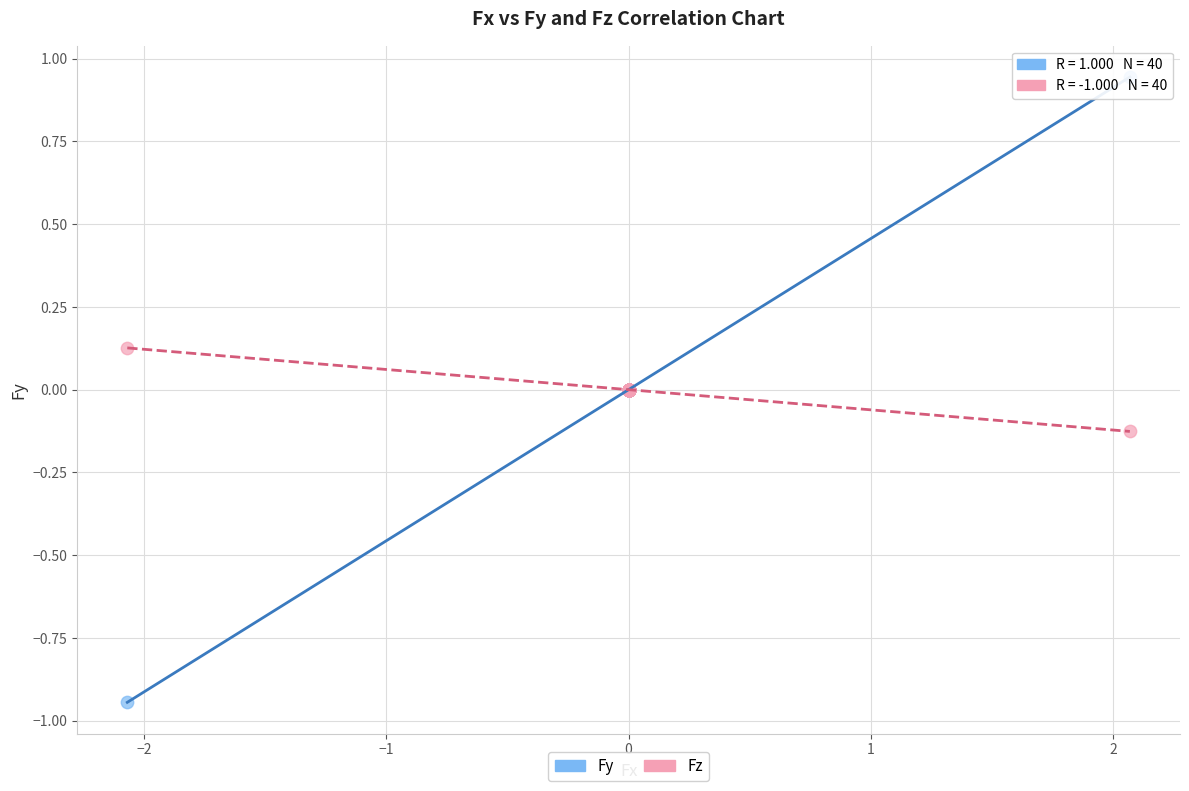

Which series has the widest spread of Y values?

Fy